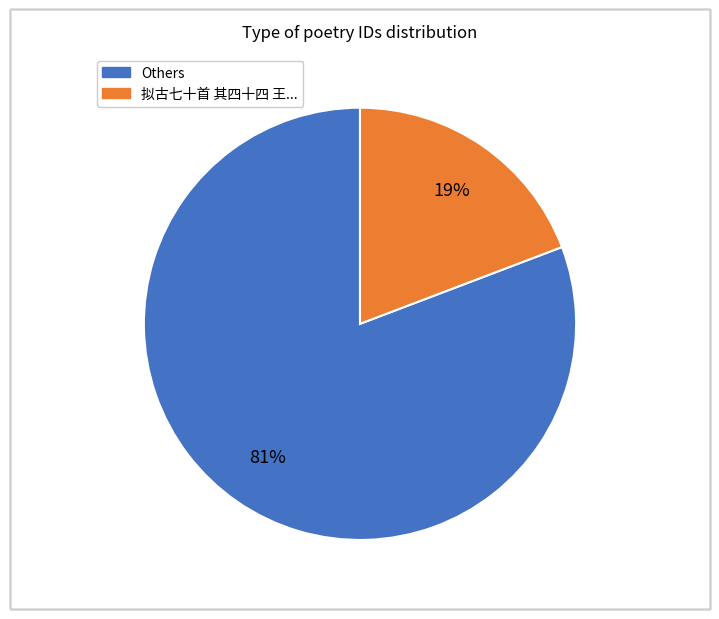

To the nearest percent, what is the difference between the largest and smallest slice percentages?

62%